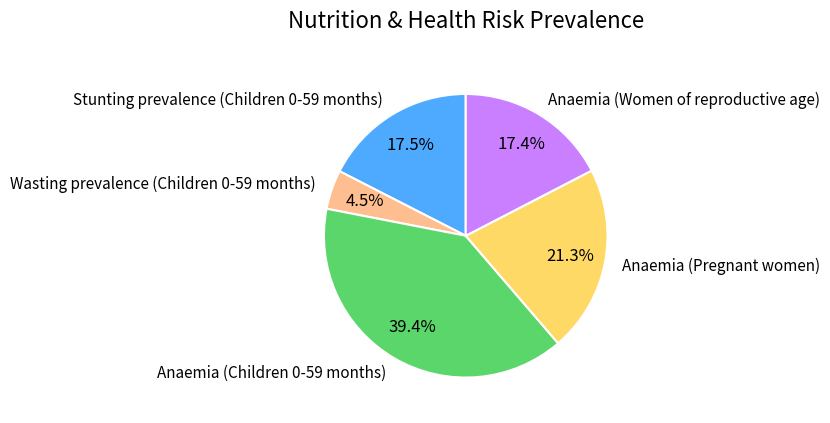

Does any single category account for the majority?

No